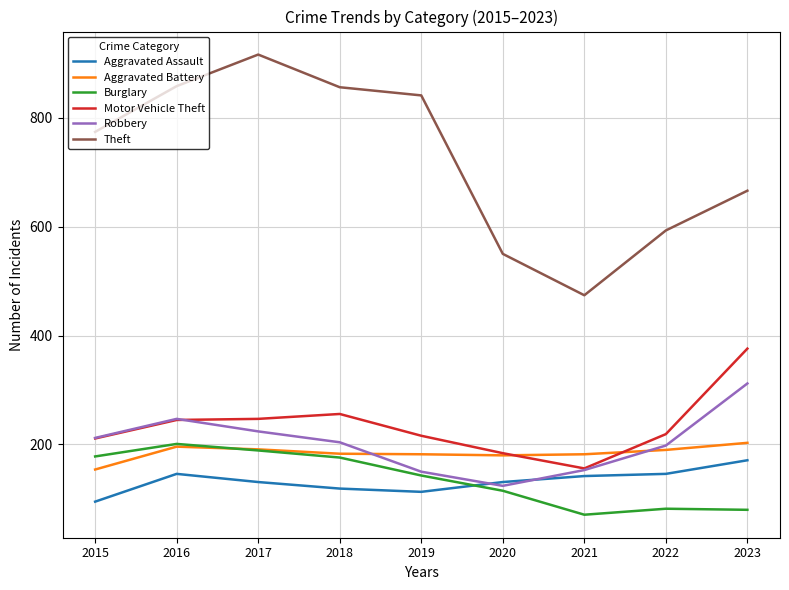

What is the minimum value for Robbery?

124